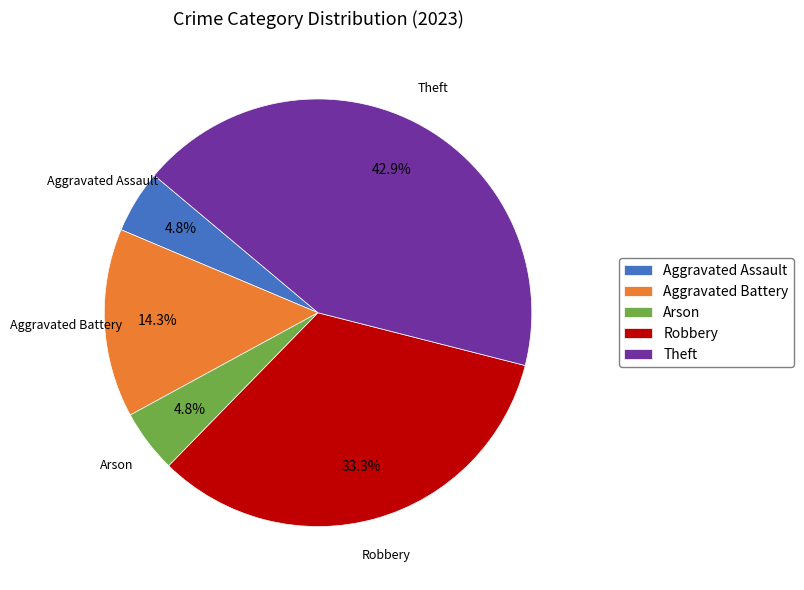

The Robbery slice represents 33% of the pie. True or false?

True